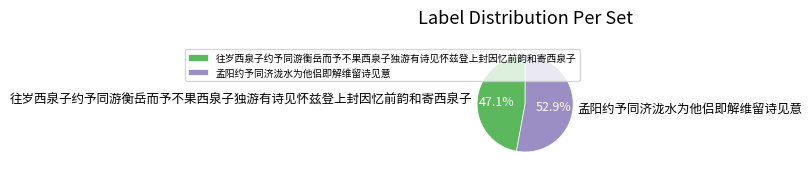

To the nearest percent, what percentage of the pie is 孟阳约予同济泷水为他侣即解维留诗见意?

53%